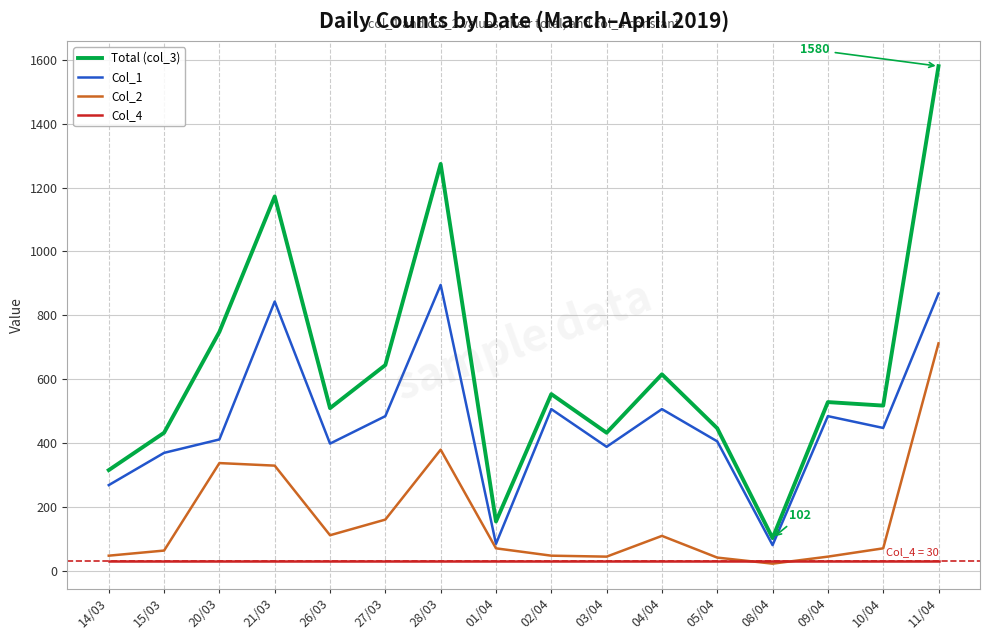

Rank the series by their average value, from highest to lowest.

Total (col_3), Col_1, Col_2, Col_4